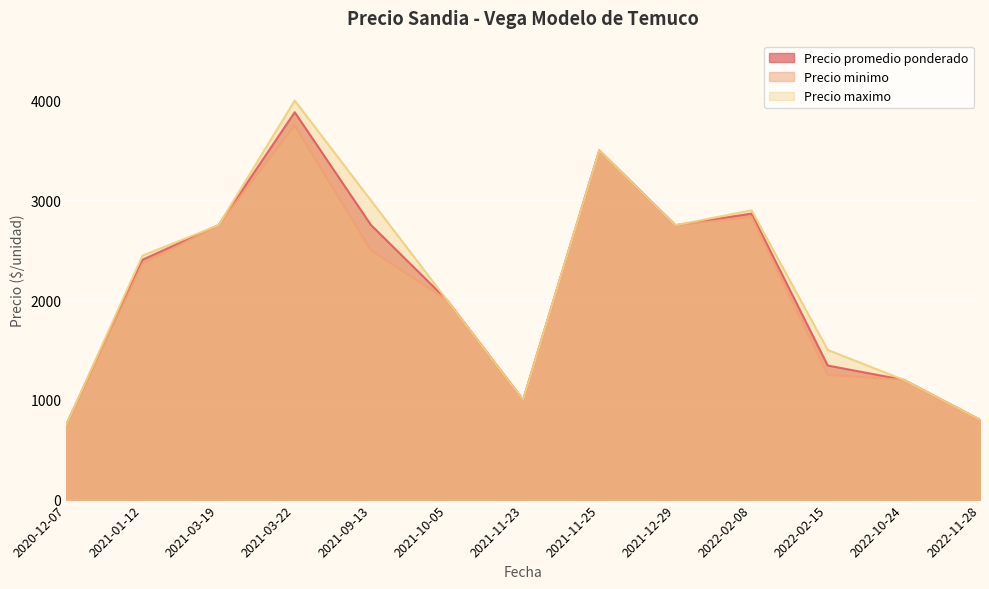

Which category has the highest value across all series?

2021-03-22